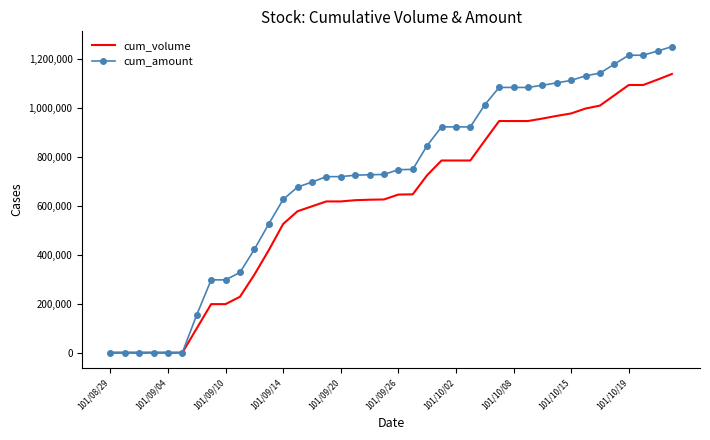

Which series has the largest total across all categories?

cum_amount